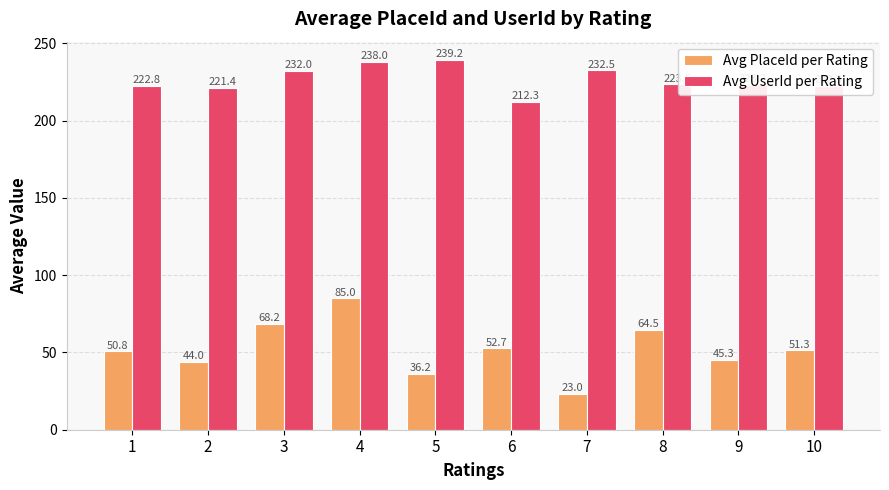

How many data points does each series have?

10